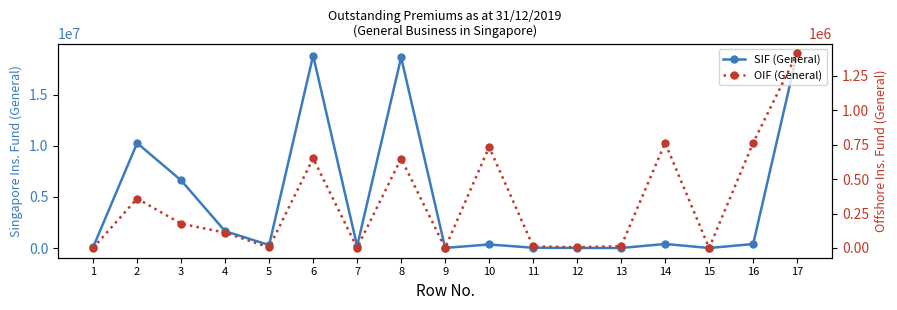

How many series are shown in this chart?

2